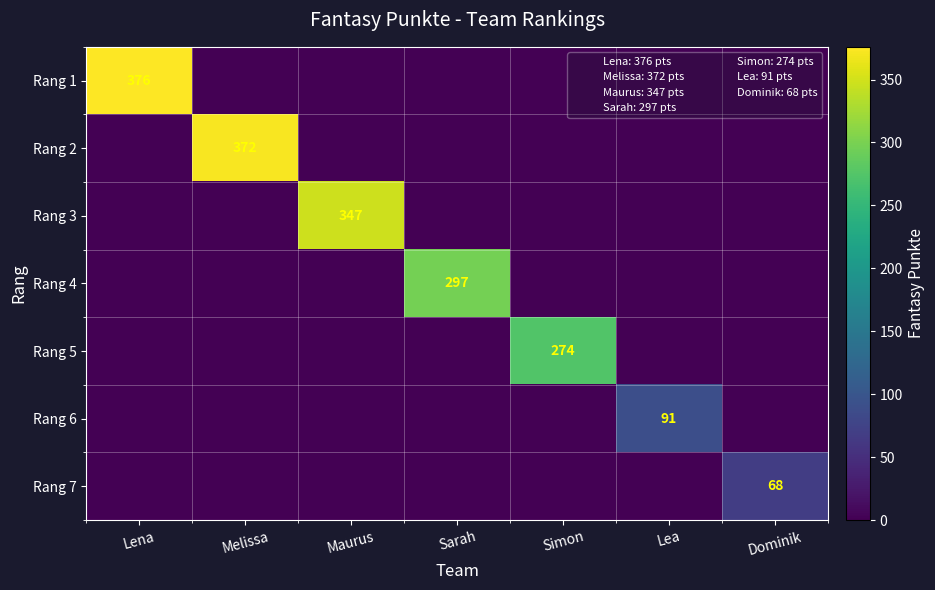

What is the maximum value shown in the chart?

376